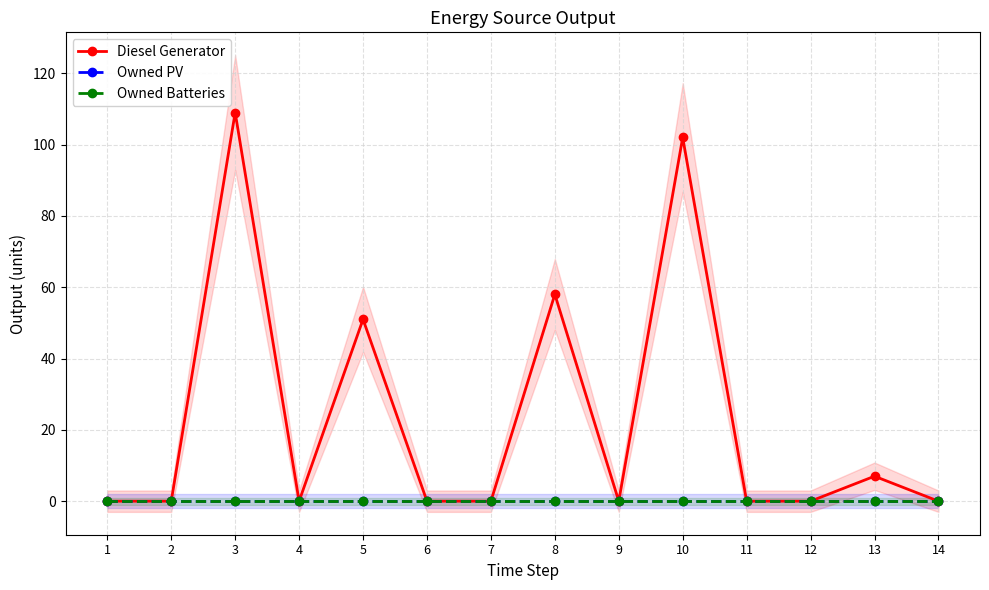

Reading left to right, what are all the values shown in this chart?

Diesel Generator: 1=0	2=0	3=109	4=0	5=51	6=0	7=0	8=58	9=0	10=102	11=0	12=0	13=7	14=0
Owned PV: 1=0	2=0	3=0	4=0	5=0	6=0	7=0	8=0	9=0	10=0	11=0	12=0	13=0	14=0
Owned Batteries: 1=0	2=0	3=0	4=0	5=0	6=0	7=0	8=0	9=0	10=0	11=0	12=0	13=0	14=0